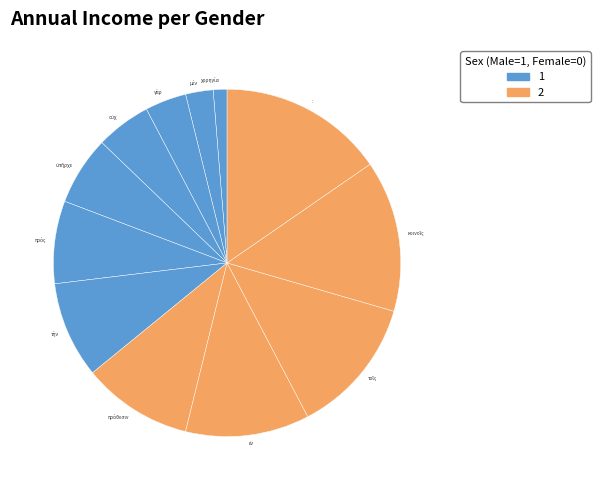

How many slices are in this pie chart?

12